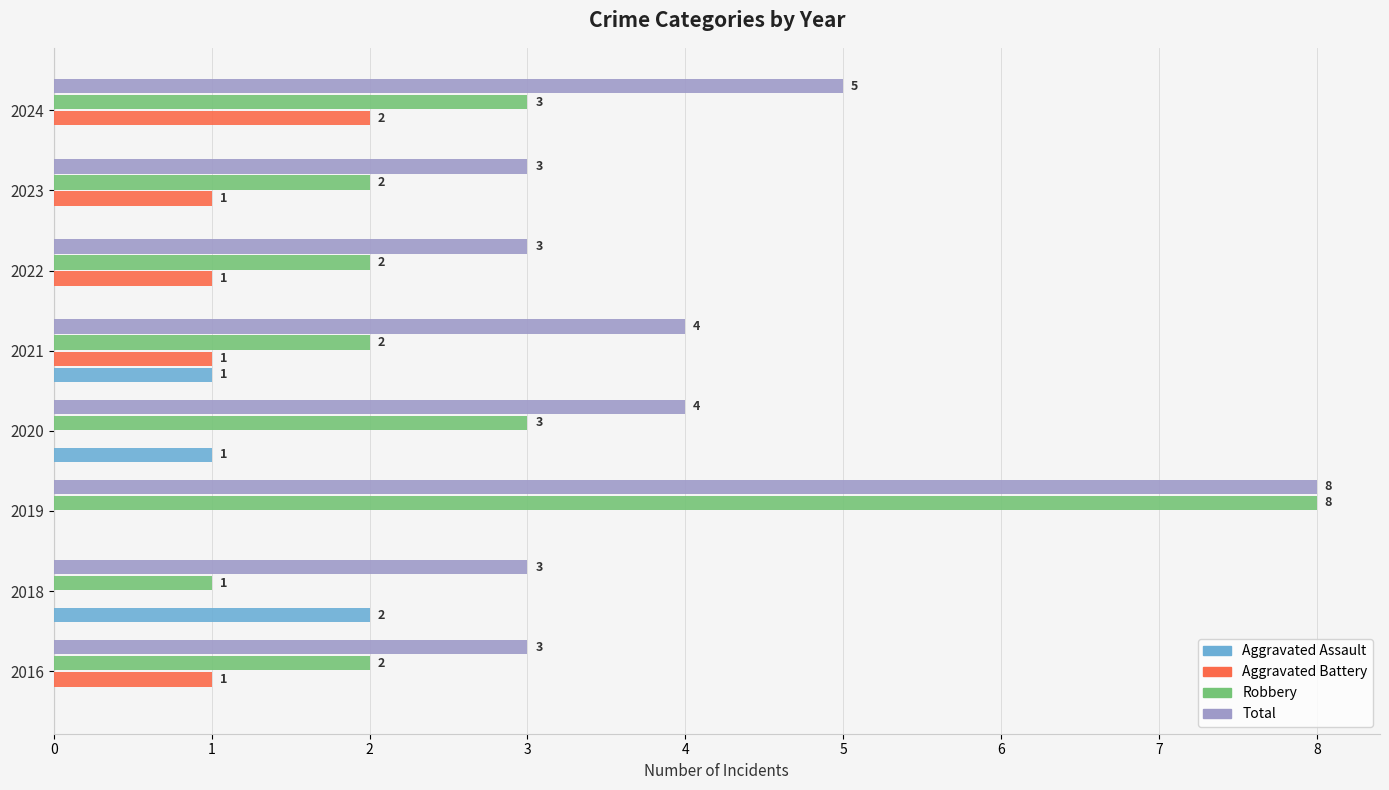

How many distinct data groups are displayed?

4